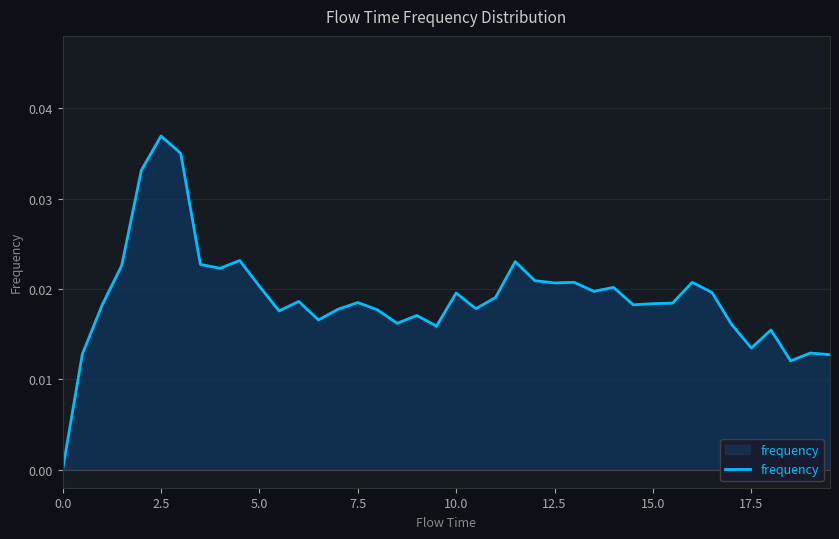

Which label corresponds to the largest value in the chart?

2.5